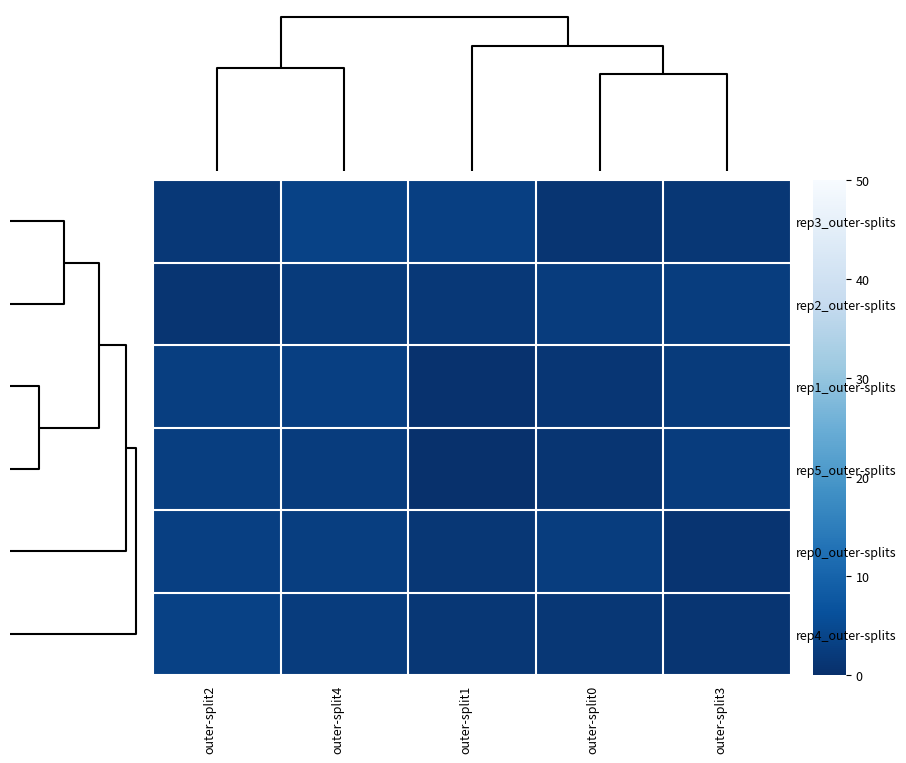

What is the difference between the second highest and minimum values in the rep4_outer-splits series?

1.4